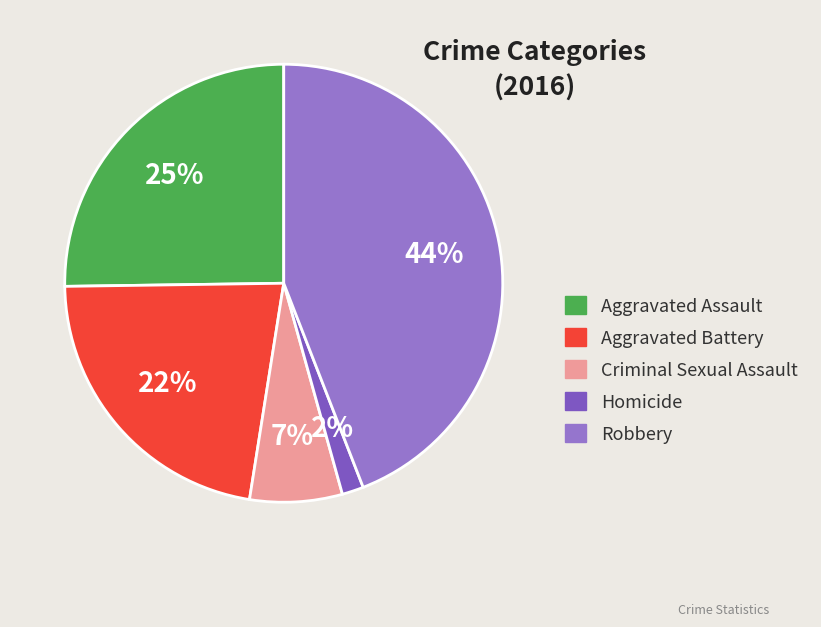

Count the number of slices in the pie.

5